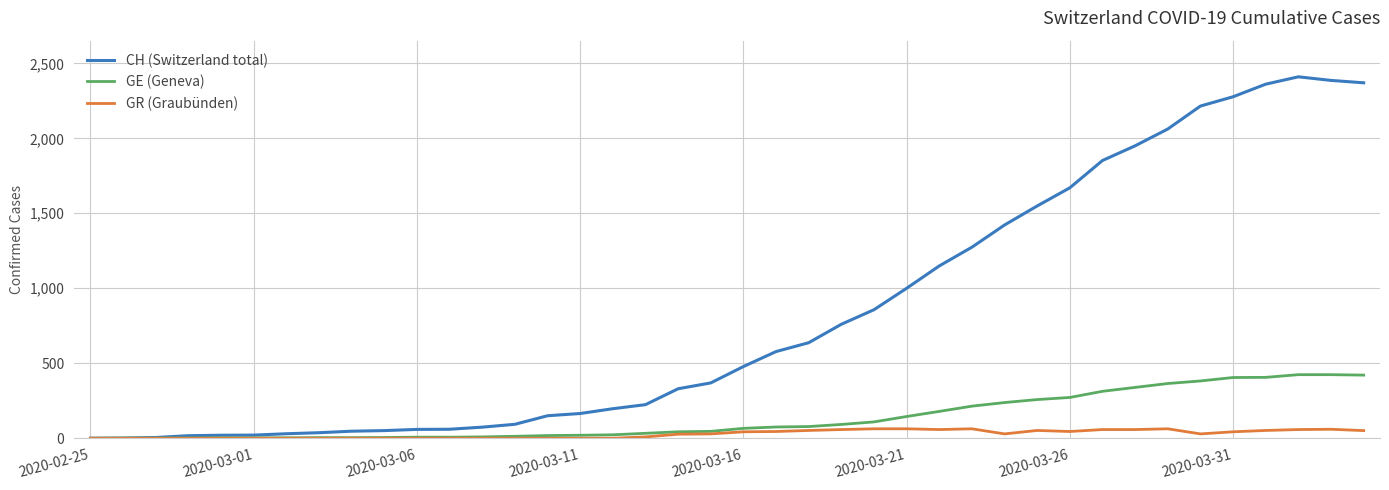

Which series has the largest total across all categories?

CH (Switzerland total)